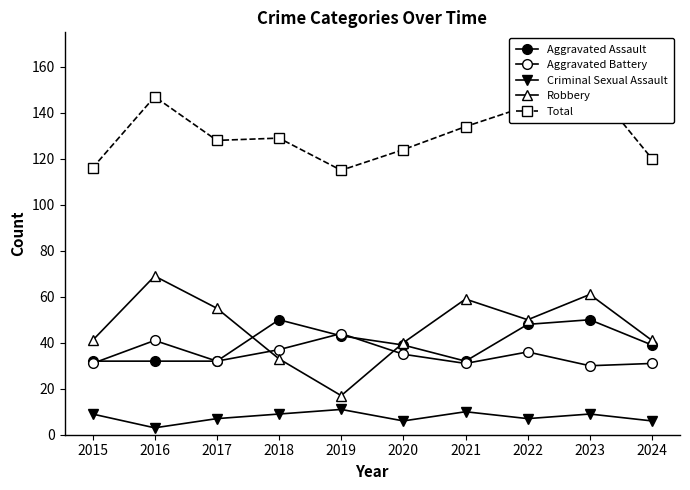

How many interior local peaks does the Aggravated Assault series have?

2